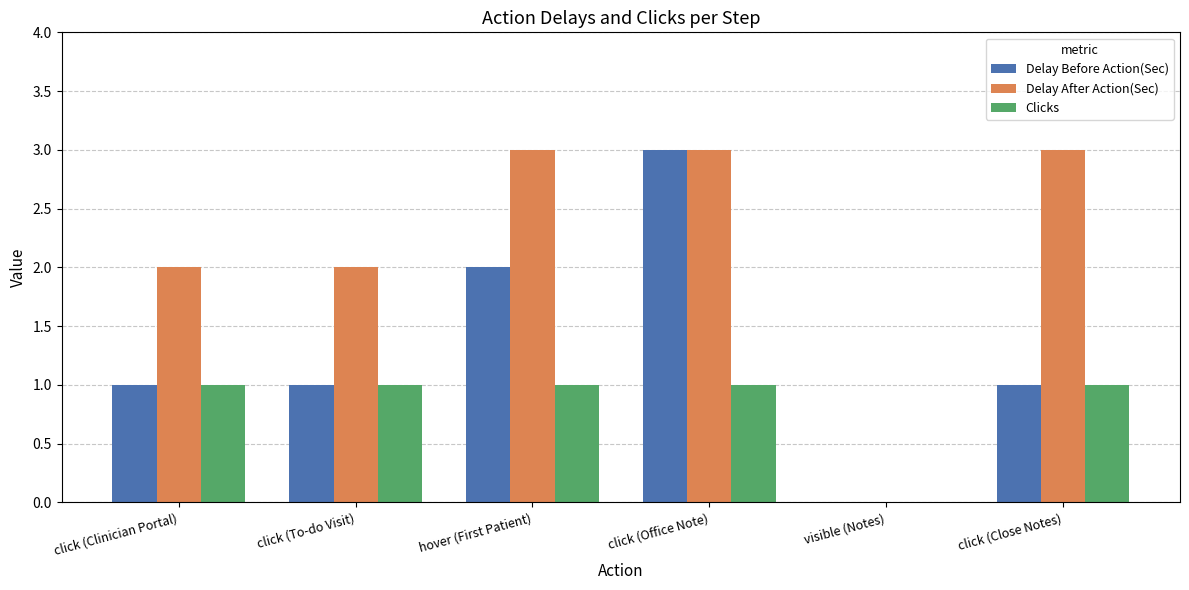

Are the bars grouped side by side (vs. stacked)?

Yes